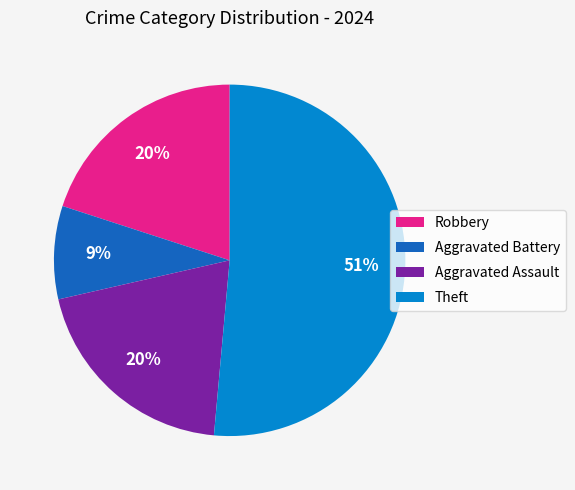

Between Theft and Aggravated Battery, which is larger?

Theft